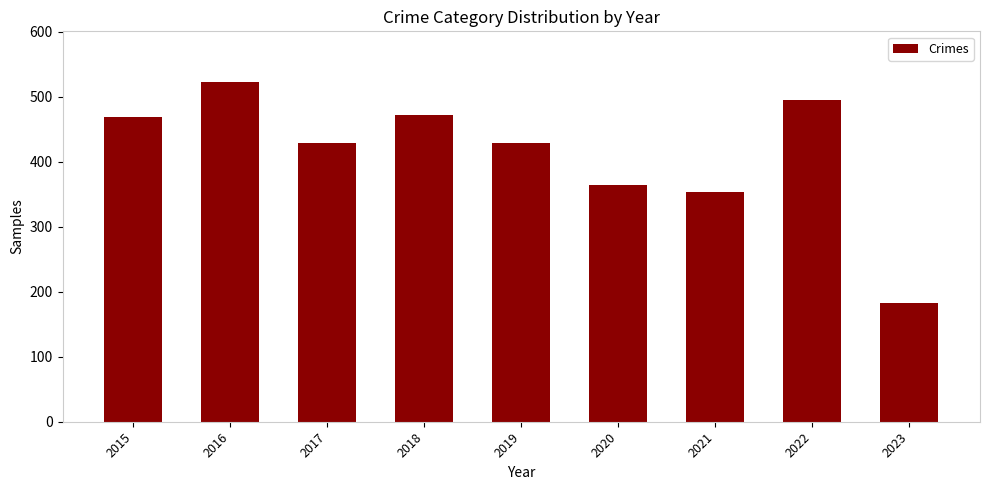

What is the value of the 7th bar from the left?

354